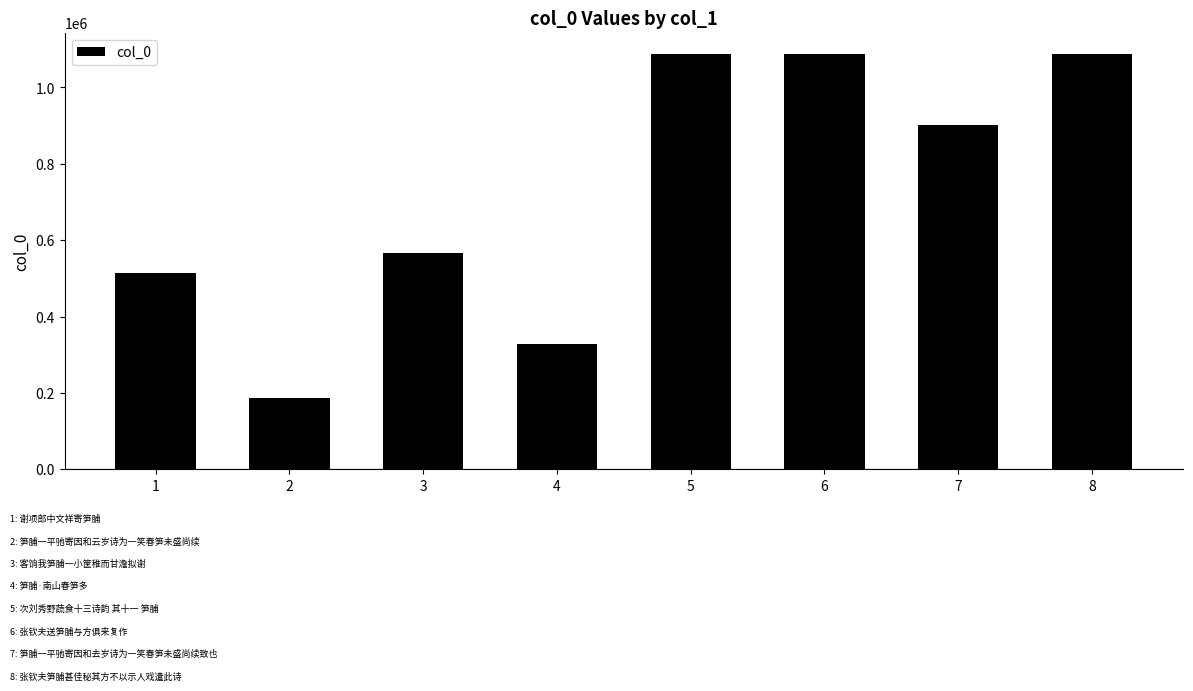

Where is the data nearest to the value 637880?

3